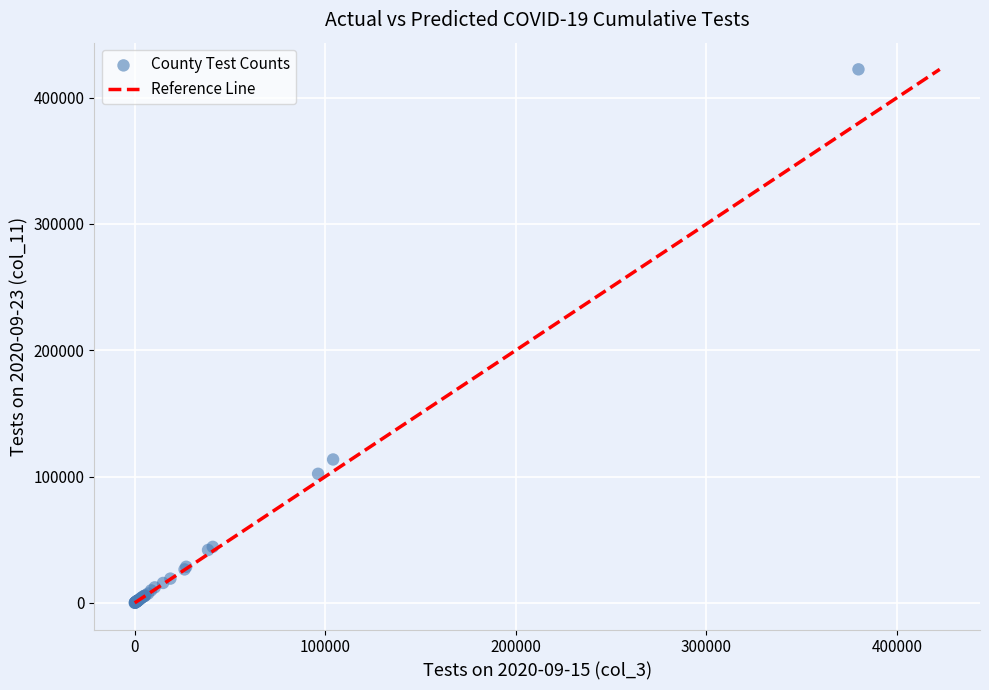

What Y value in the scatter plot is closest to 211201?

113521